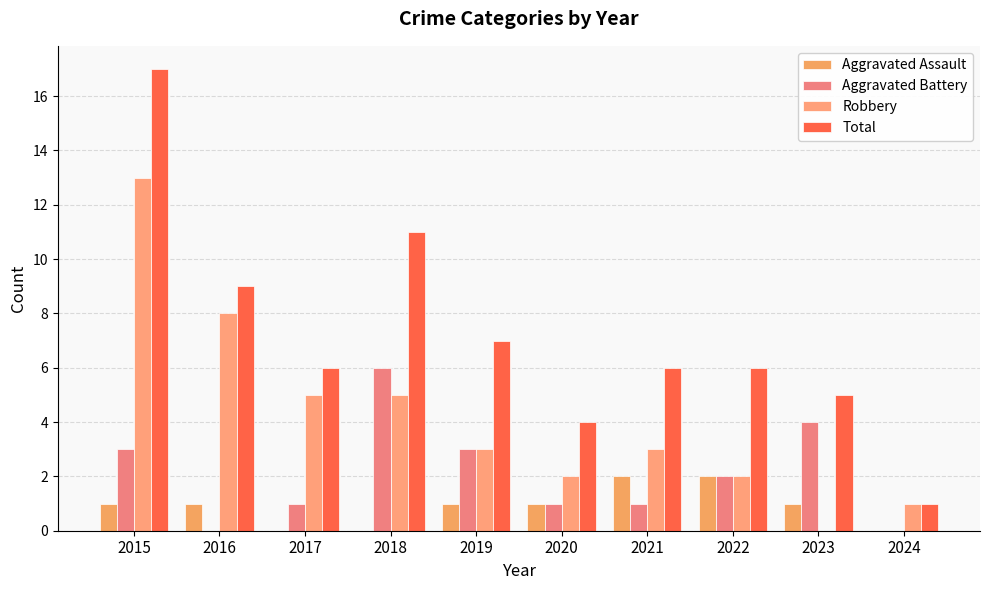

Where is Aggravated Battery nearest to the value 3?

2015